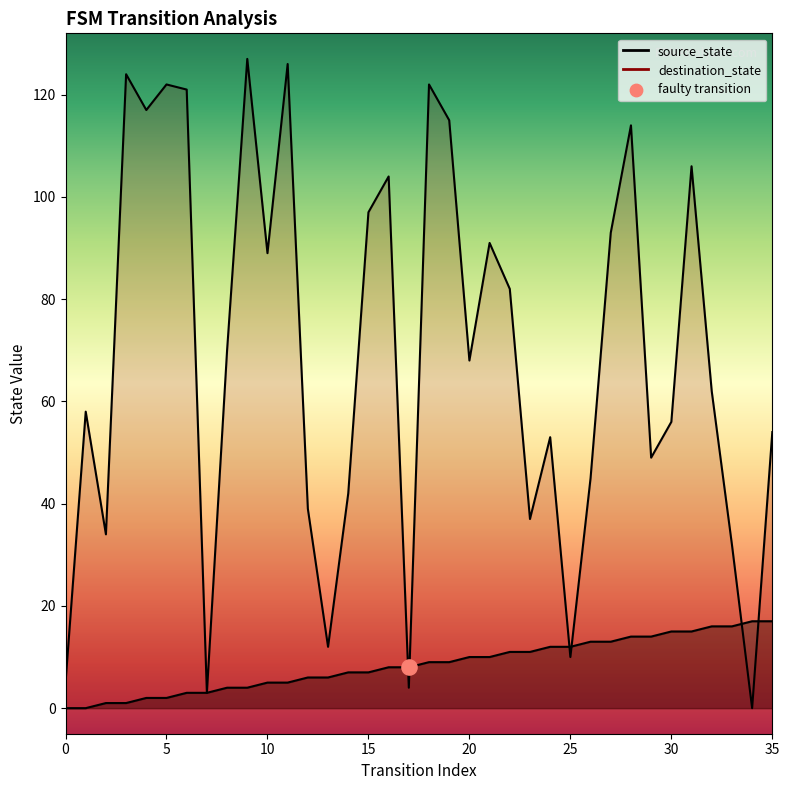

At which category is the sum across all series the highest?

9